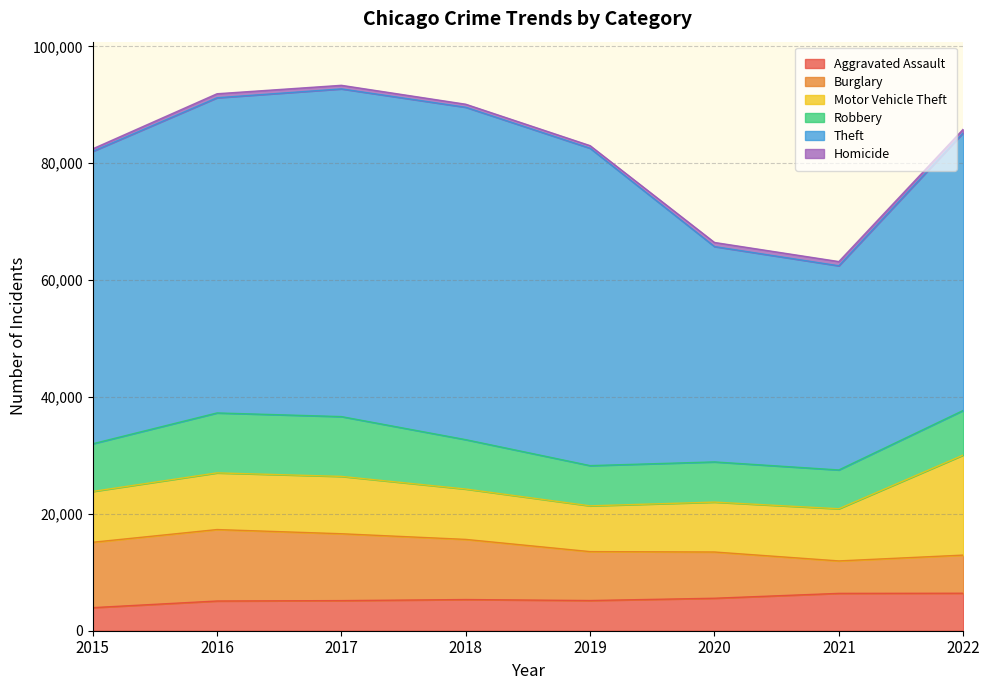

Count the number of categories in the chart.

8